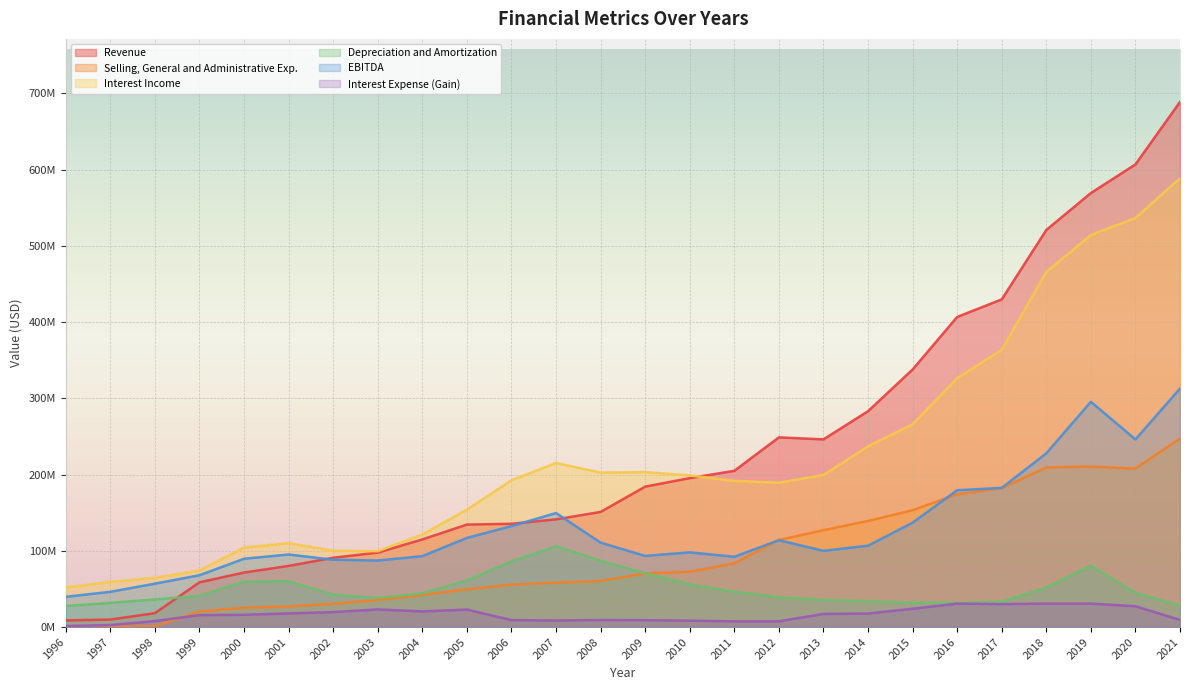

How many values in the Revenue series exceed 184211000?

12